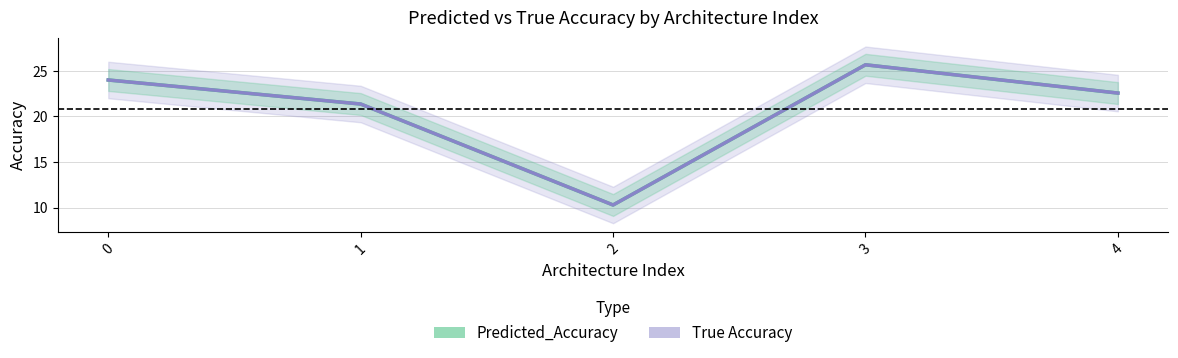

At which label is Predicted_Accuracy closest to 17?

1